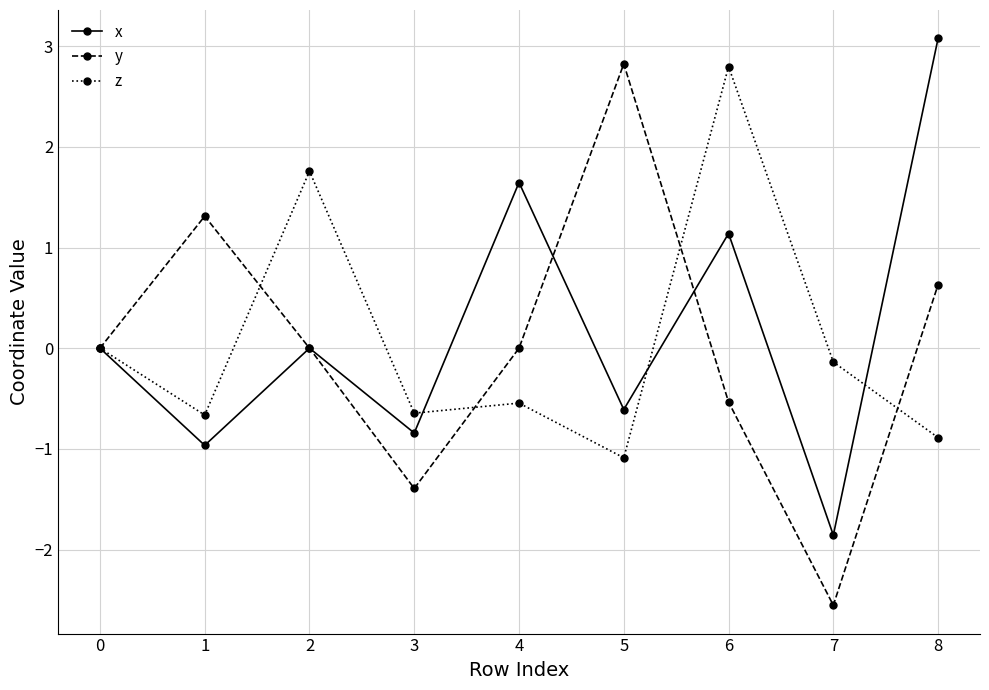

Which series has the largest total across all categories?

x